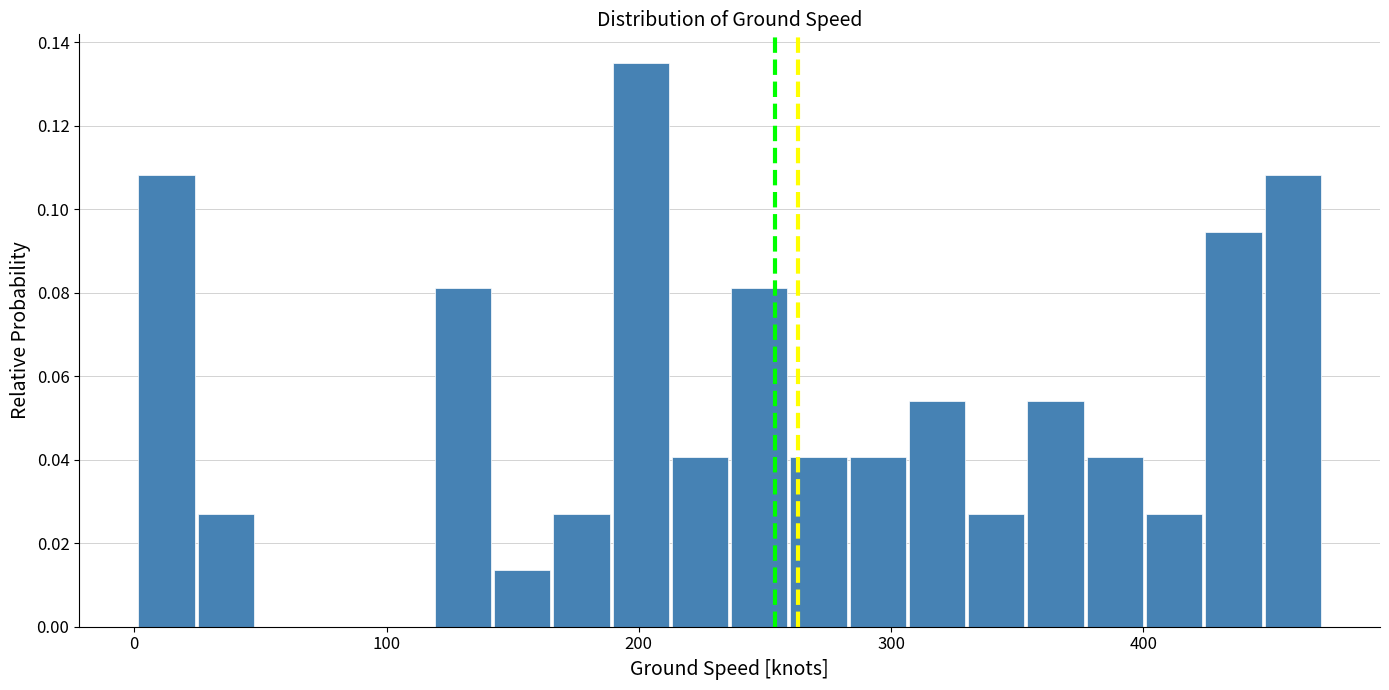

Read against the x-axis, roughly where is the centre of the tallest bar?

200